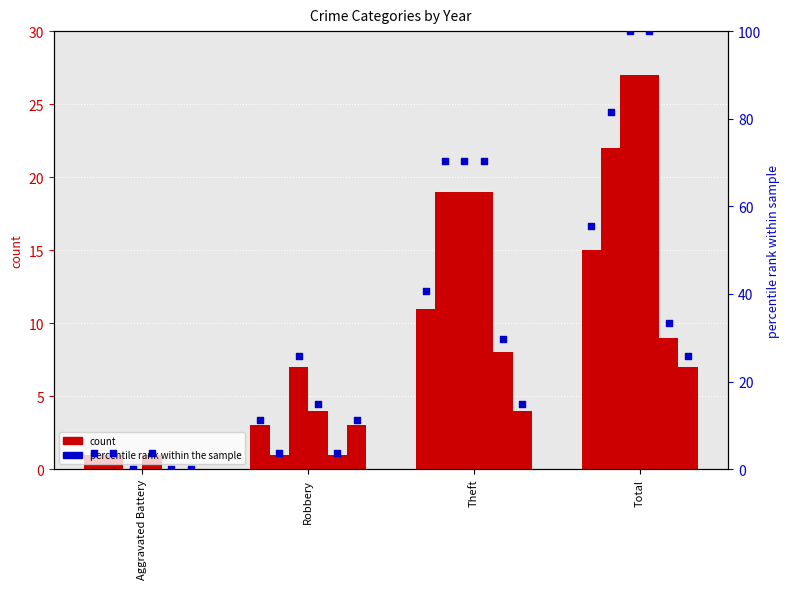

Approximately how many times larger is the value at Theft compared to Total?

0.7